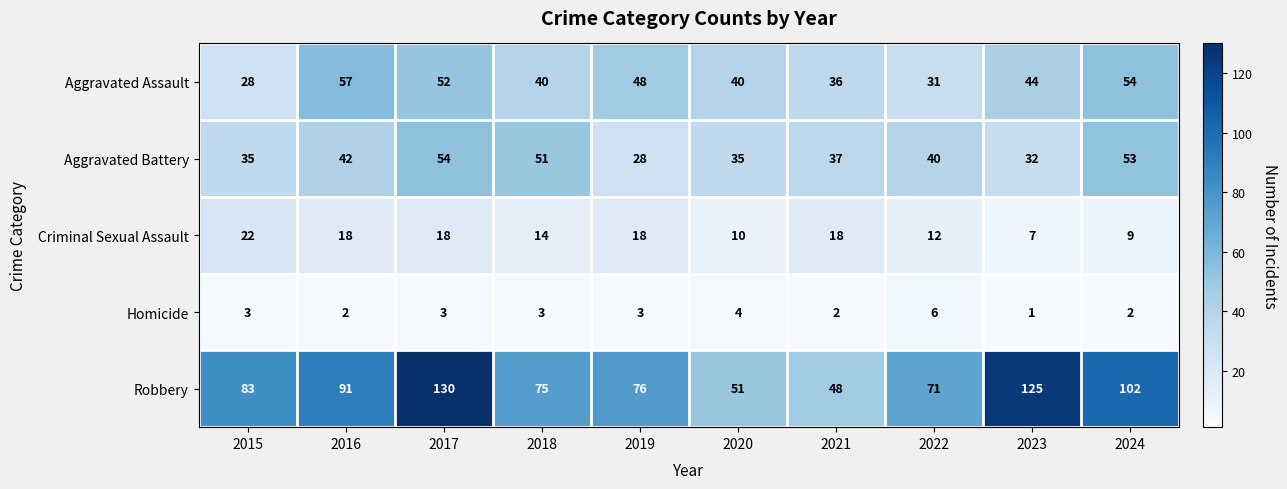

At which category does the chart reach its peak across all series?

2017